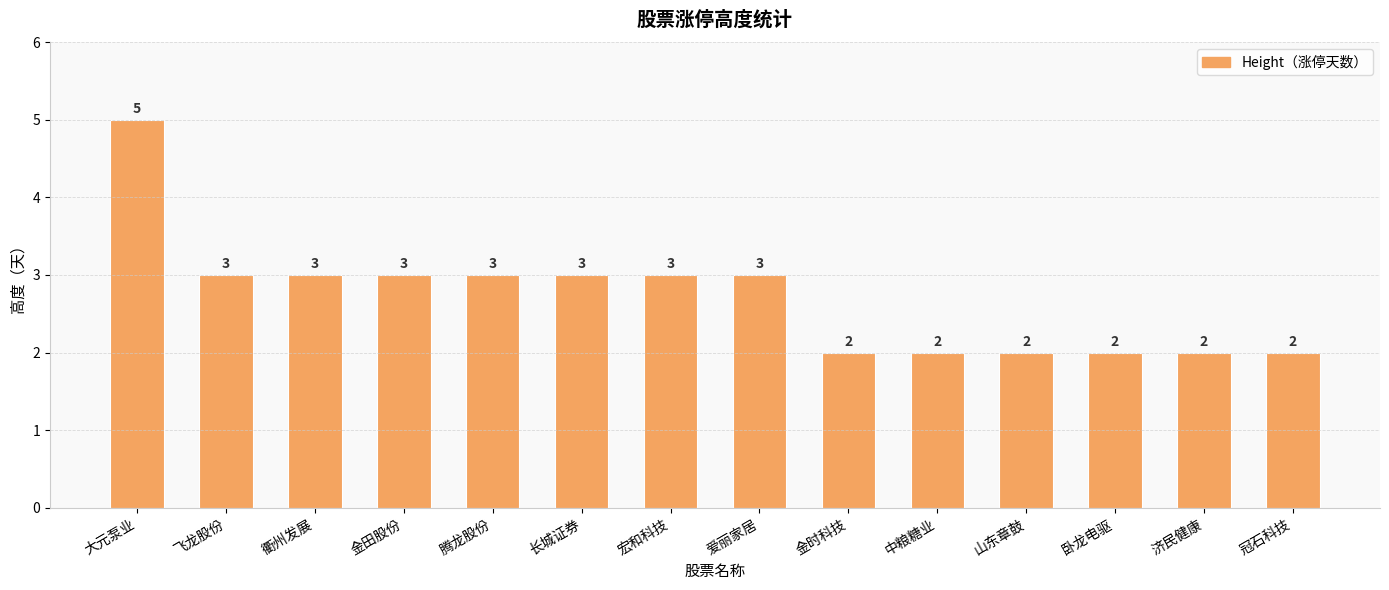

Reading left to right, transcribe all the data shown in this chart.

大元泵业=5	飞龙股份=3	衢州发展=3	金田股份=3	腾龙股份=3	长城证券=3	宏和科技=3	爱丽家居=3	金时科技=2	中粮糖业=2	山东章鼓=2	卧龙电驱=2	济民健康=2	冠石科技=2